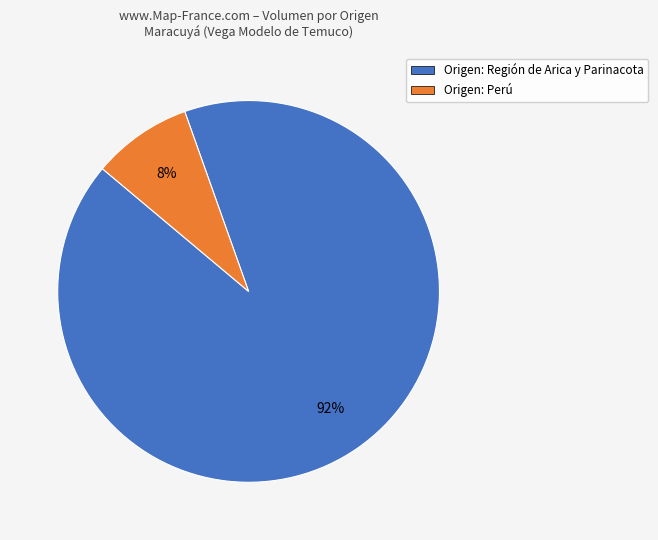

Which category has the smallest portion of the pie?

Origen: Perú